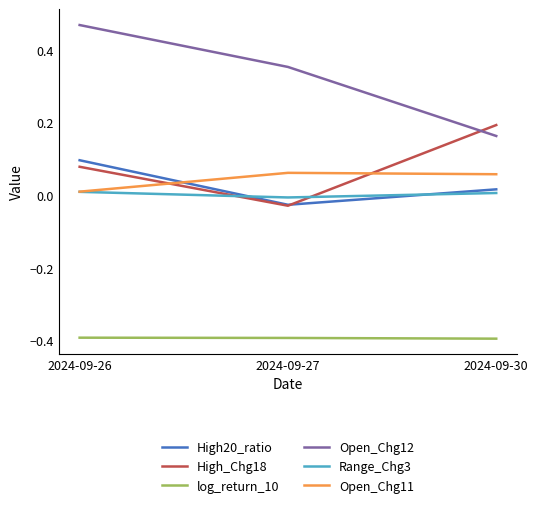

Which series has the widest spread of values?

Open_Chg12